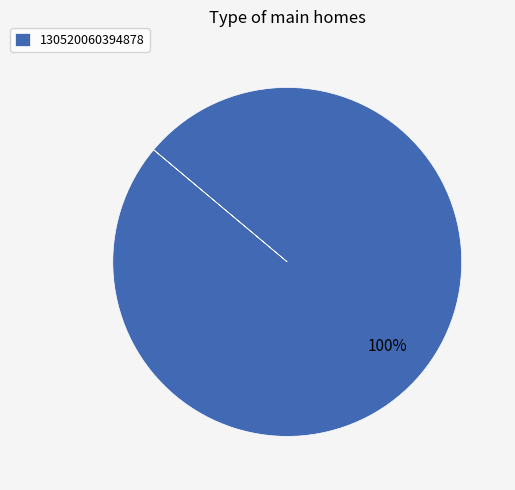

To the nearest percent, what portion does 130520060394878 represent?

100%